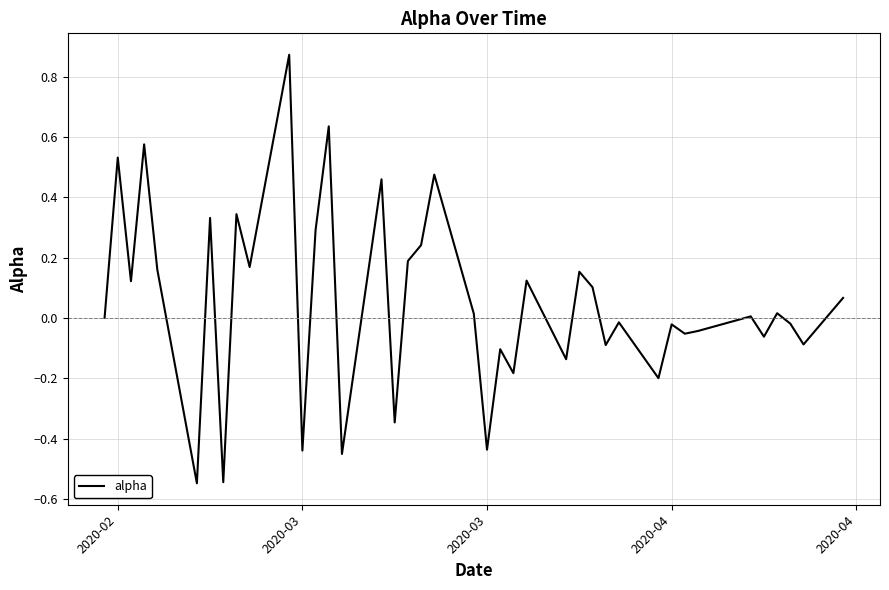

Reading left to right, what are all the values shown in this chart?

0.0	0.5	0.1	0.6	0.2	-0.5	0.3	-0.5	0.3	0.2	0.9	-0.4	0.3	0.6	-0.5	0.5	-0.3	0.2	0.2	0.5	0.0	-0.4	-0.1	-0.2	0.1	-0.1	0.2	0.1	-0.1	-0.0	-0.2	-0.0	-0.1	-0.0	0.0	-0.1	0.0	-0.0	-0.1	0.1